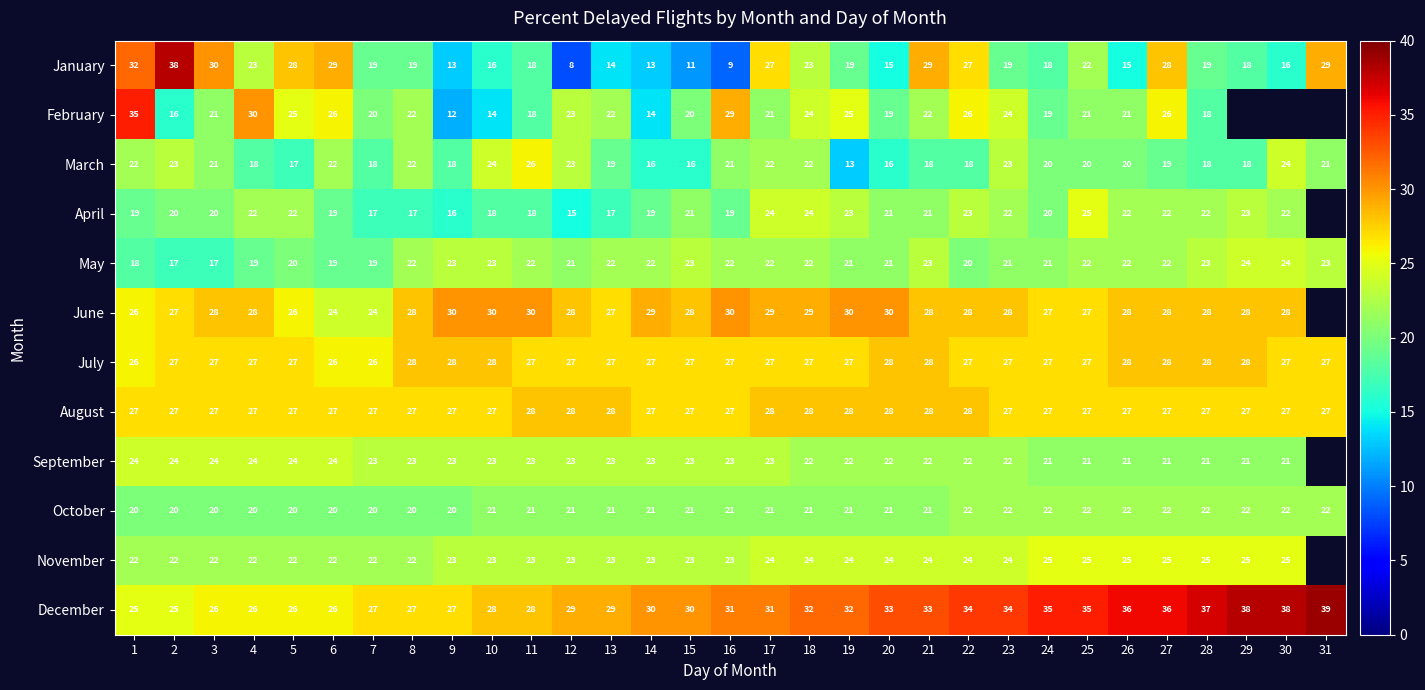

How many May values are between 20 and 23?

23